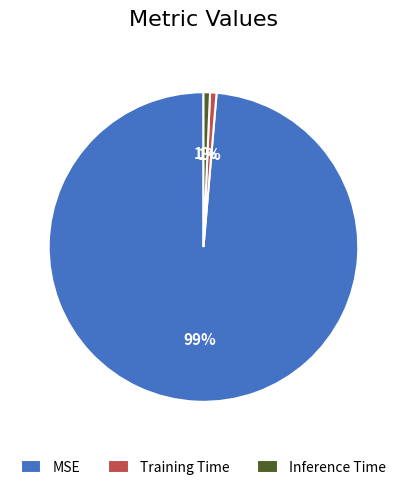

How many slices are in this pie chart?

3